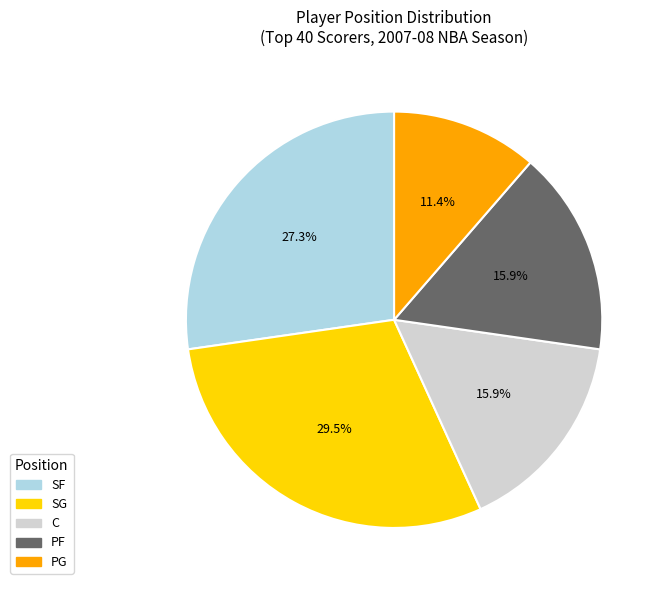

Count the number of slices in the pie.

5